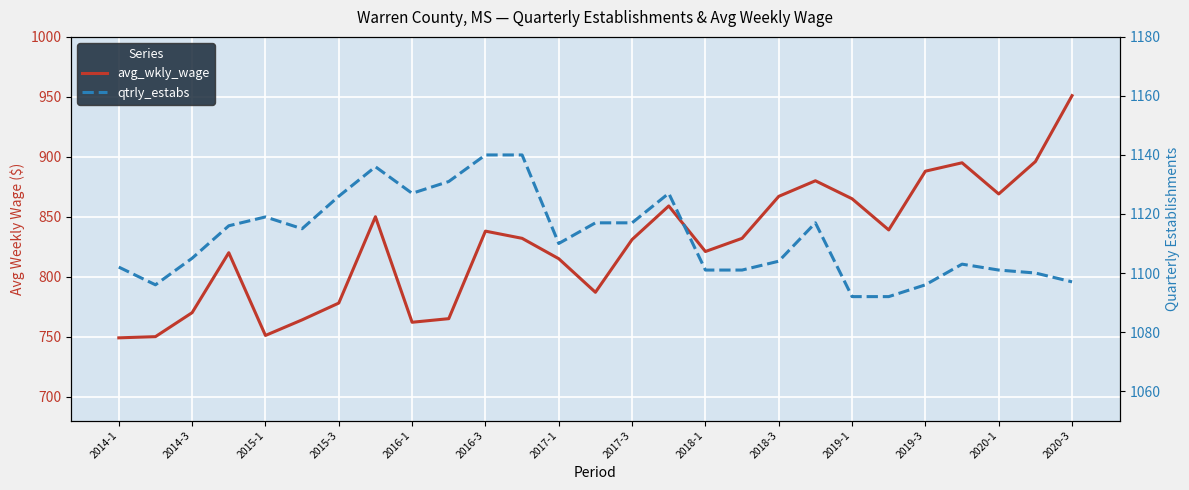

At how many categories does at least one series exceed 944?

27